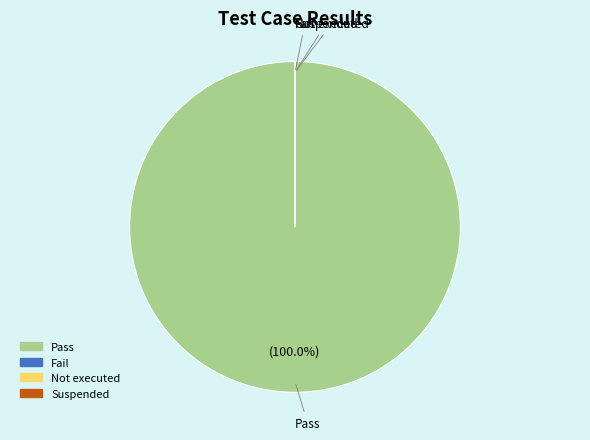

Which slice is the largest?

Pass